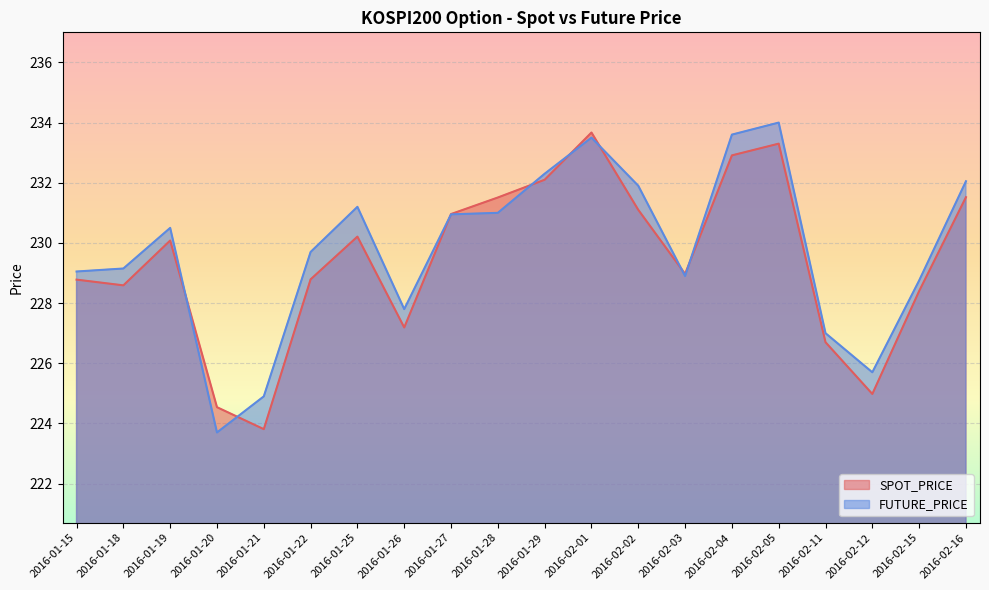

Reading right to left, extract all data points from this chart.

SPOT_PRICE: 2016-02-16=231.5	2016-02-15=228.4	2016-02-12=225.0	2016-02-11=226.7	2016-02-05=233.3	2016-02-04=232.9	2016-02-03=229.0	2016-02-02=231.1	2016-02-01=233.7	2016-01-29=232.1	2016-01-28=231.5	2016-01-27=231.0	2016-01-26=227.2	2016-01-25=230.2	2016-01-22=228.8	2016-01-21=223.8	2016-01-20=224.5	2016-01-19=230.1	2016-01-18=228.6	2016-01-15=228.8
FUTURE_PRICE: 2016-02-16=232.1	2016-02-15=228.8	2016-02-12=225.7	2016-02-11=227.0	2016-02-05=234.0	2016-02-04=233.6	2016-02-03=228.9	2016-02-02=231.9	2016-02-01=233.5	2016-01-29=232.3	2016-01-28=231.0	2016-01-27=230.9	2016-01-26=227.8	2016-01-25=231.2	2016-01-22=229.7	2016-01-21=224.9	2016-01-20=223.7	2016-01-19=230.5	2016-01-18=229.2	2016-01-15=229.1